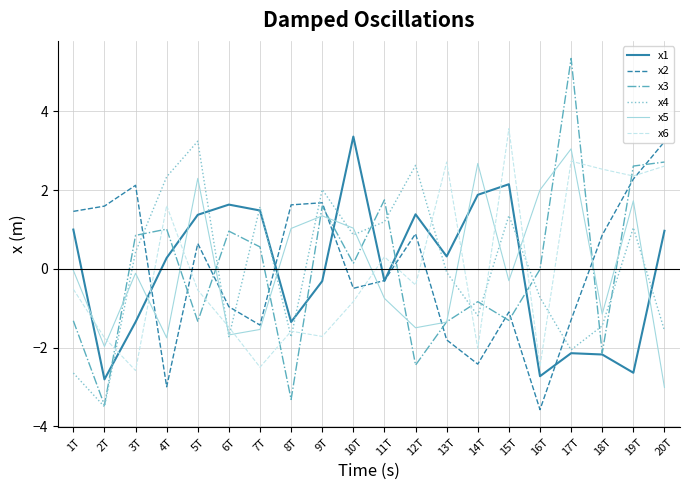

At 5T, list the series in order from largest to smallest.

x4, x5, x1, x2, x6, x3